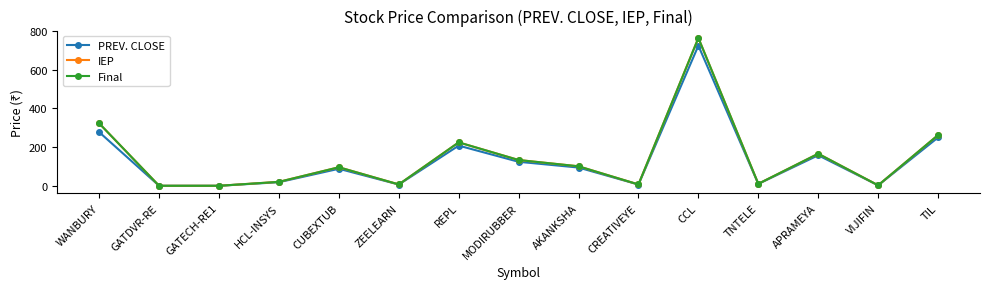

Which series changed the most between REPL and MODIRUBBER?

IEP